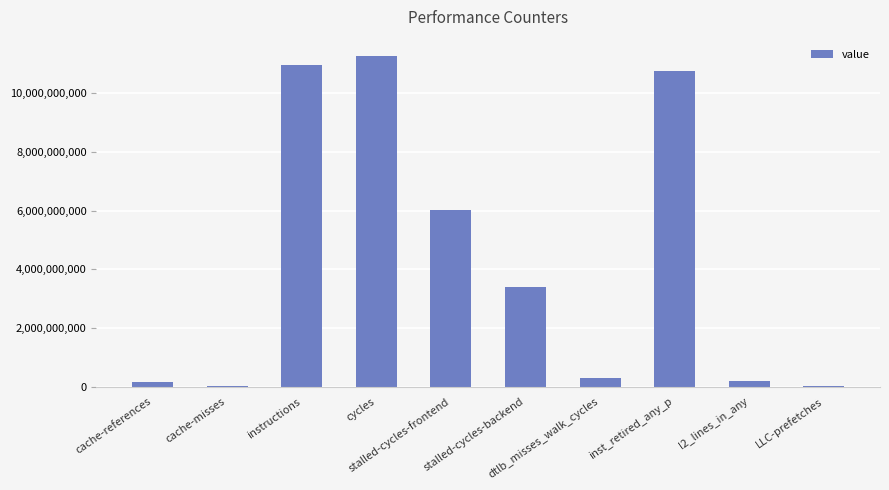

True or false: the data shows 335289724 at l2_lines_in_any.

False